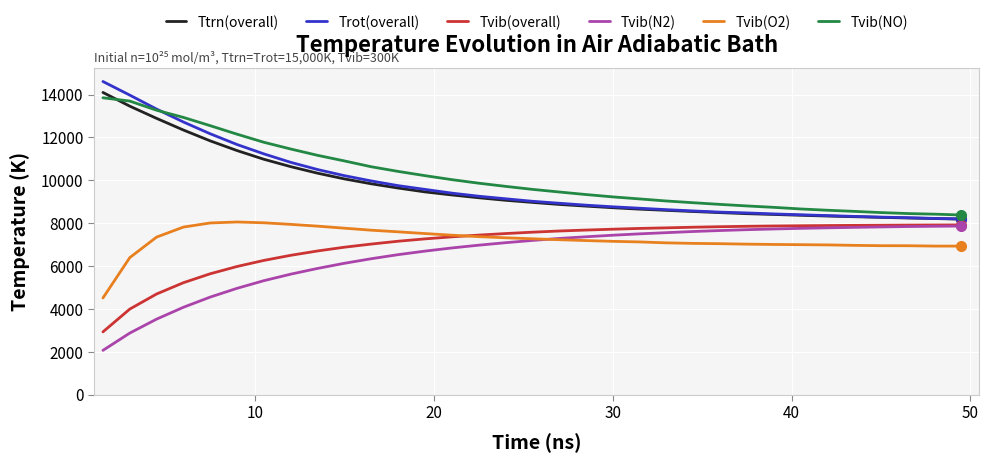

Is this an area chart (filled region under the line)?

No